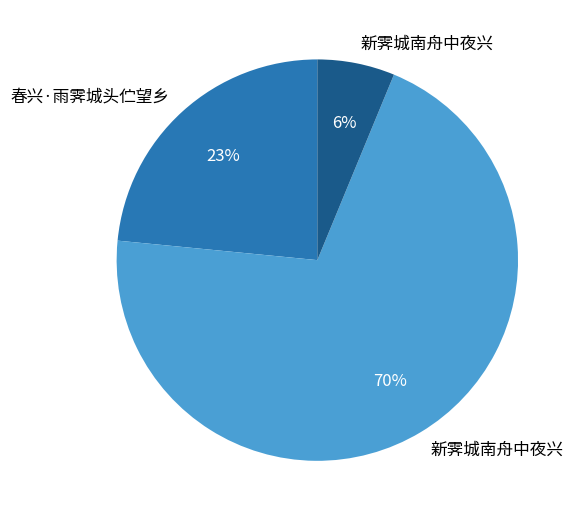

Does any single category account for the majority?

Yes